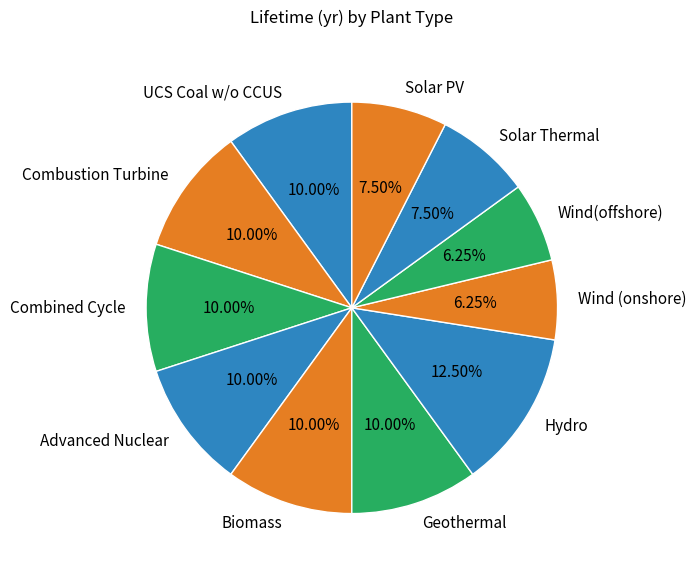

To the nearest percent, what portion does Geothermal represent?

10%